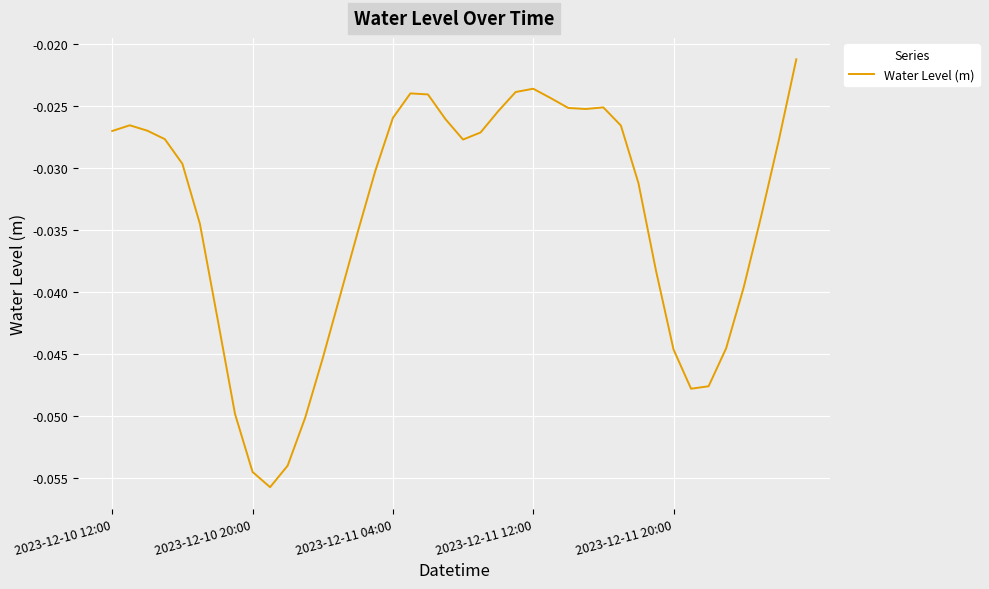

List the labels in order of value, largest first.

39, 24, 23, 17, 18, 25, 28, 26, 27, 22, 16, 19, 2023-12-10 20:00, 29, 2023-12-11 04:00, 2023-12-10 12:00, 21, 2023-12-11 12:00, 20, 38, 2023-12-11 20:00, 15, 30, 37, 5, 14, 31, 36, 13, 6, 35, 32, 12, 34, 33, 7, 11, 10, 8, 9